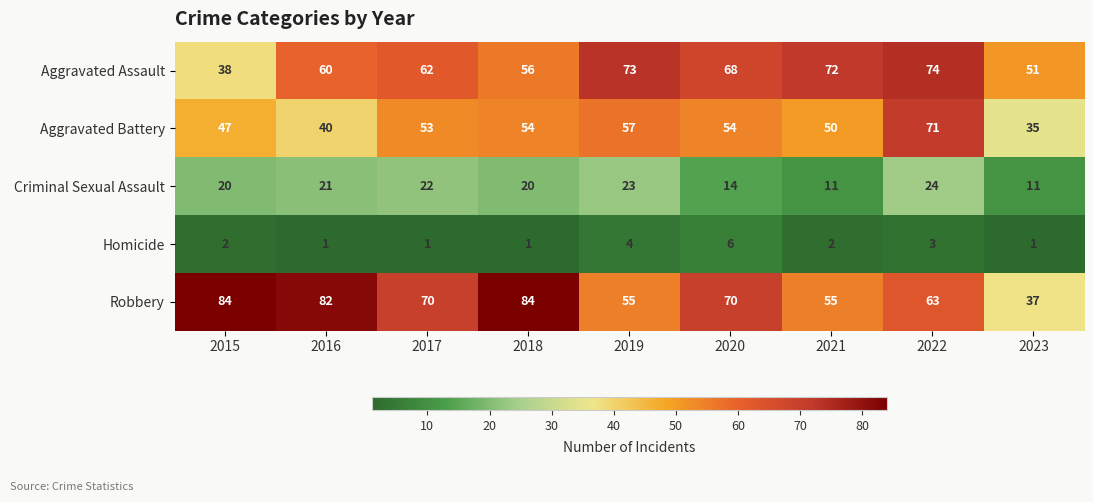

The value of Aggravated Assault at 2021 is 72. True or false?

True